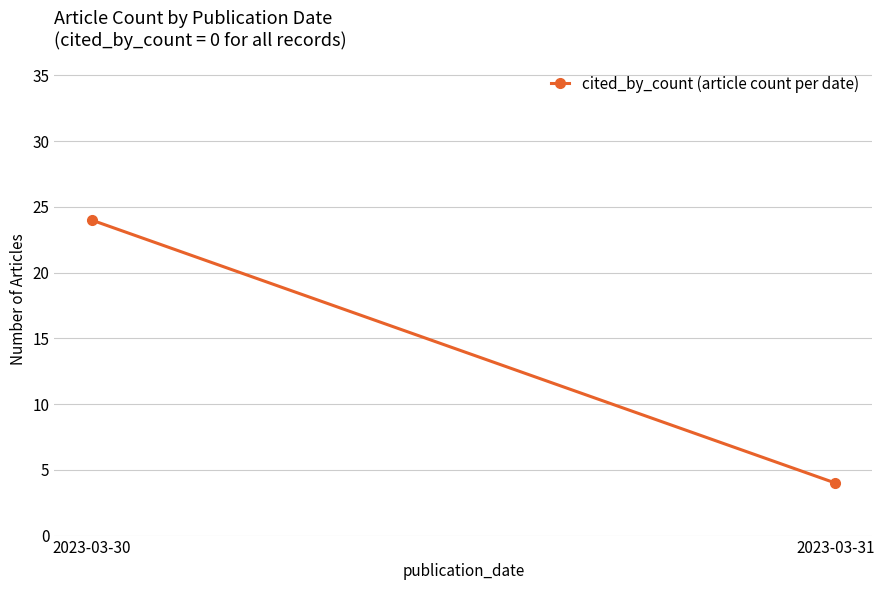

Reading right to left, extract all data points from this chart.

2023-03-31=4	2023-03-30=24